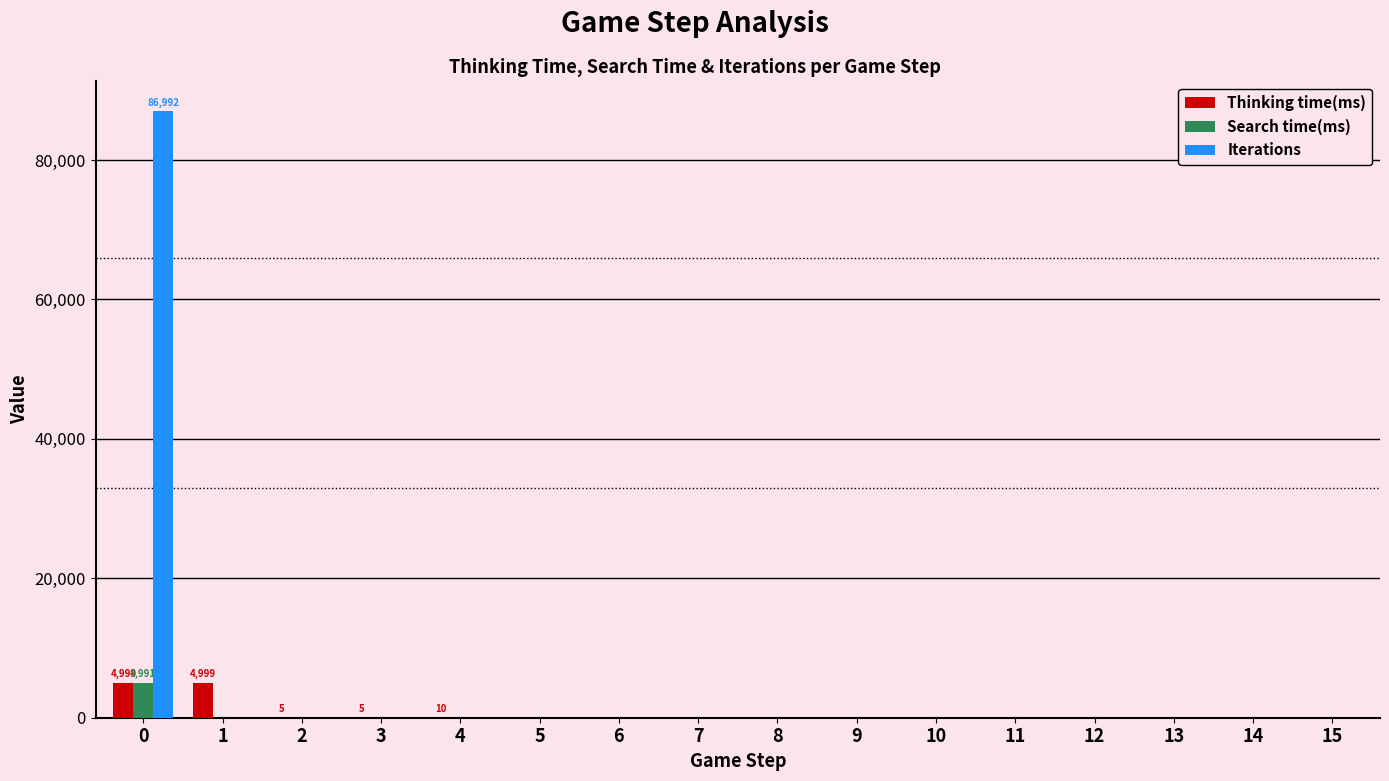

How many values in the Iterations series exceed 0?

1